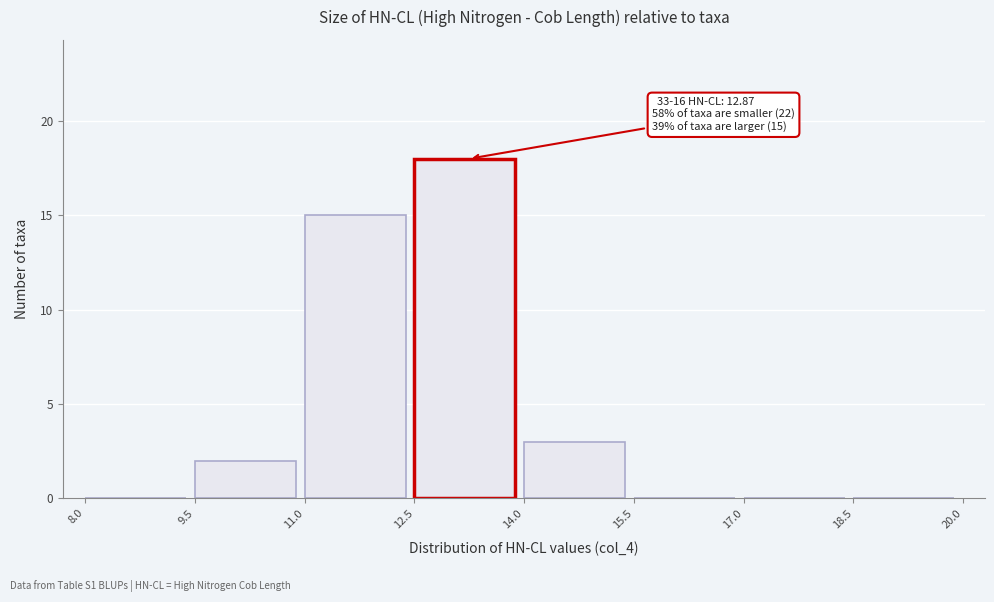

Which range on the x-axis has the tallest bar?

12.5 to 14.0